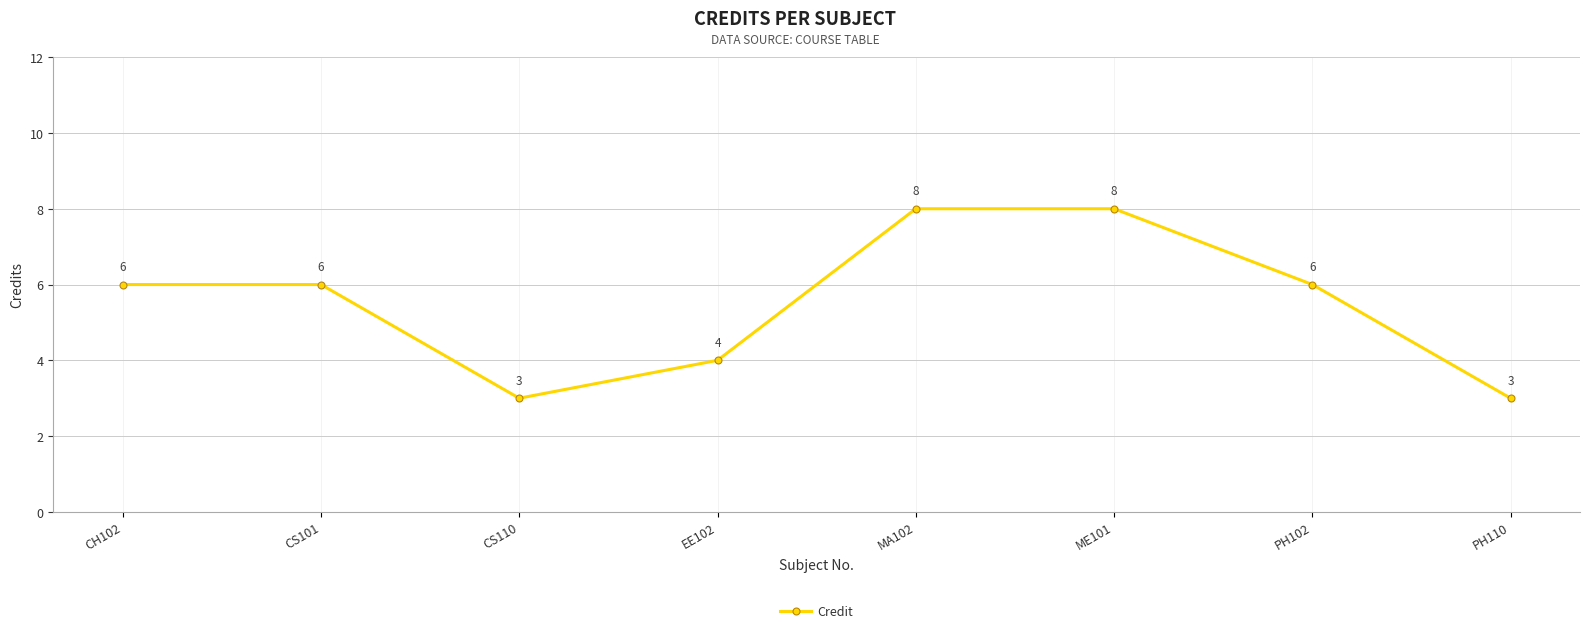

Which has a higher value, PH110 or EE102?

EE102